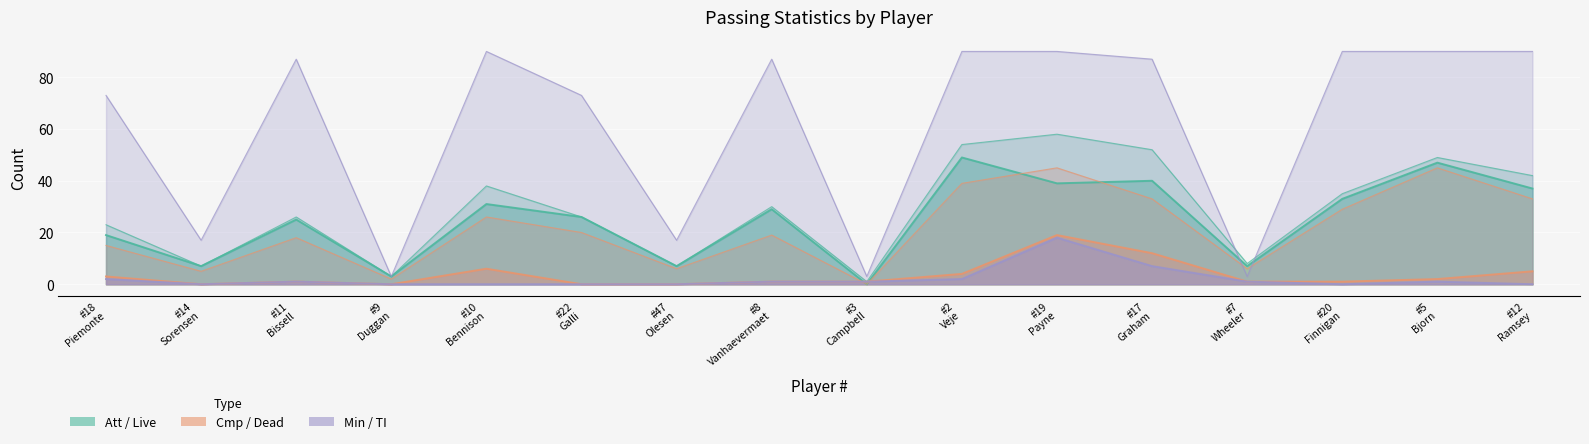

Which category has the highest value in the TI series?

#19 Payne